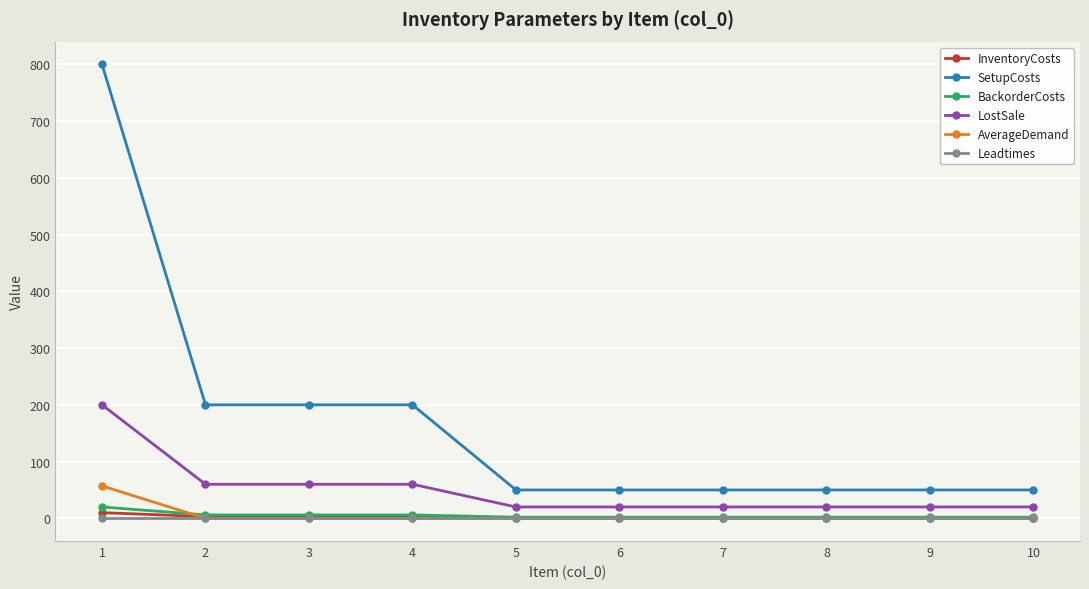

True or false: LostSale and BackorderCosts cross at least once.

False